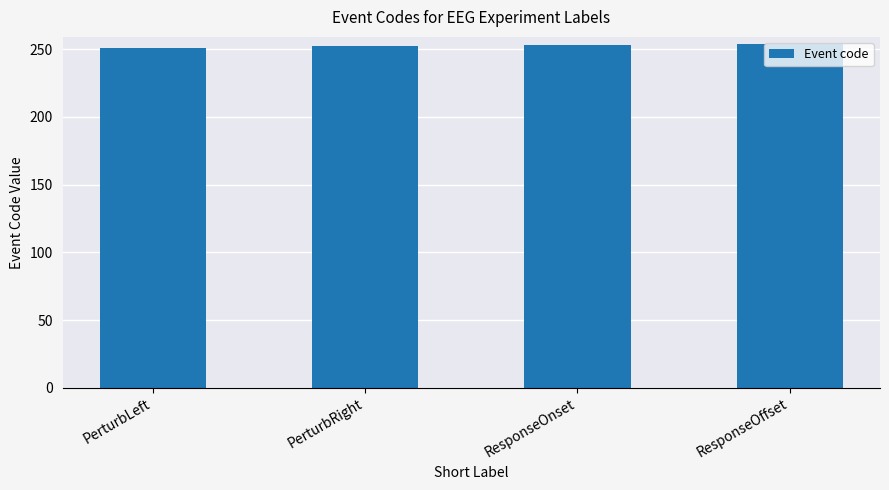

How many values are between 252 and 254?

3